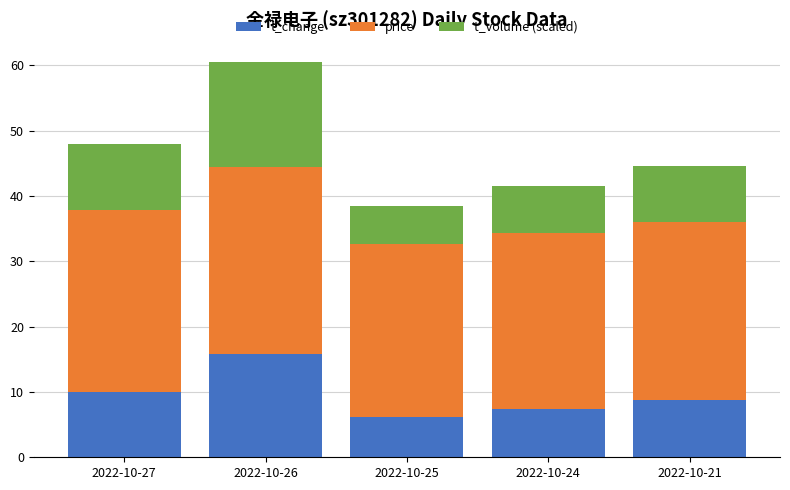

Is it true that t_change equals 7.4 at 2022-10-24?

True